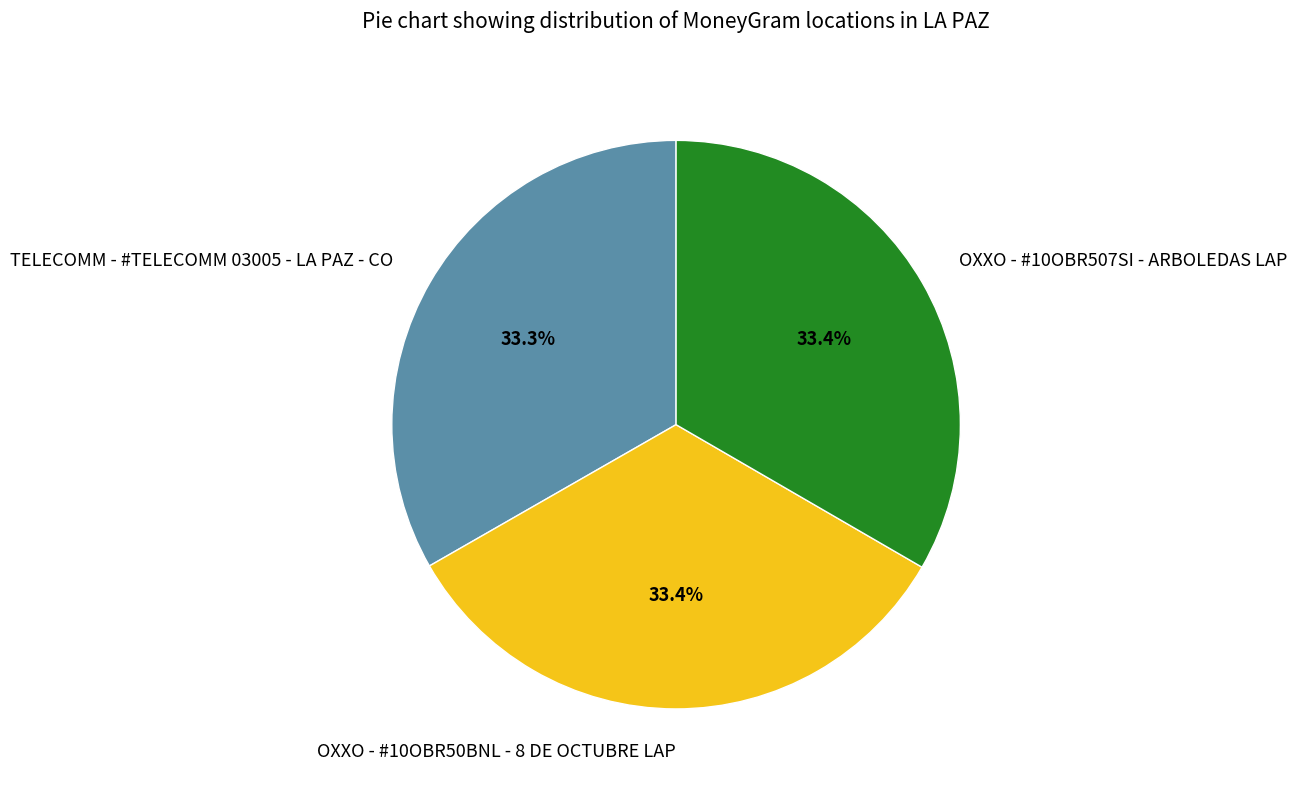

True or false: OXXO - #10OBR507SI - ARBOLEDAS LAP accounts for 27% of the total.

False